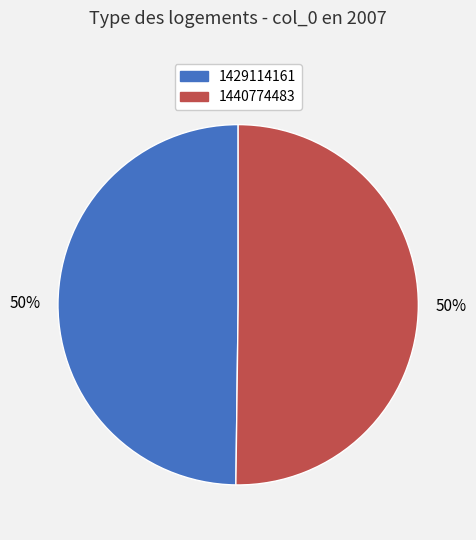

What percentage is the 1440774483 slice, to the nearest percent?

50%